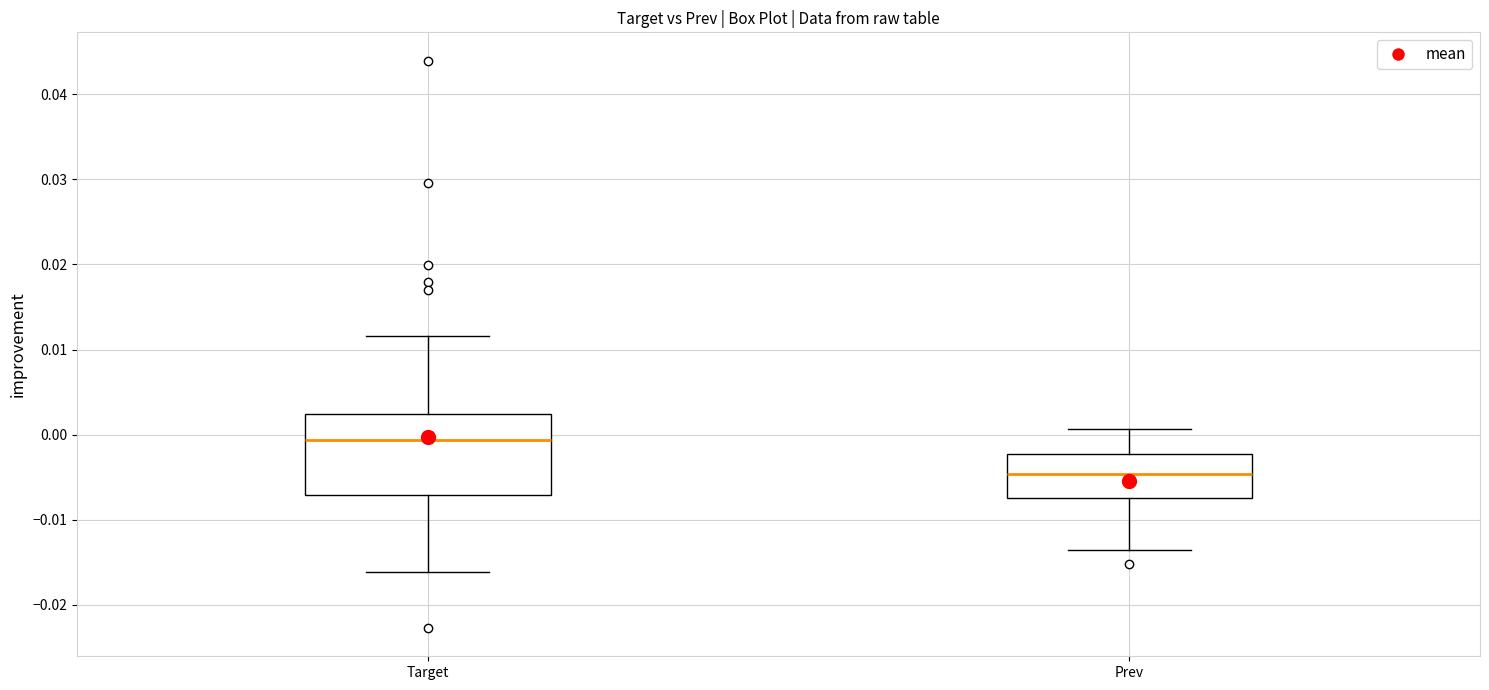

Which box's median line is the highest?

Target